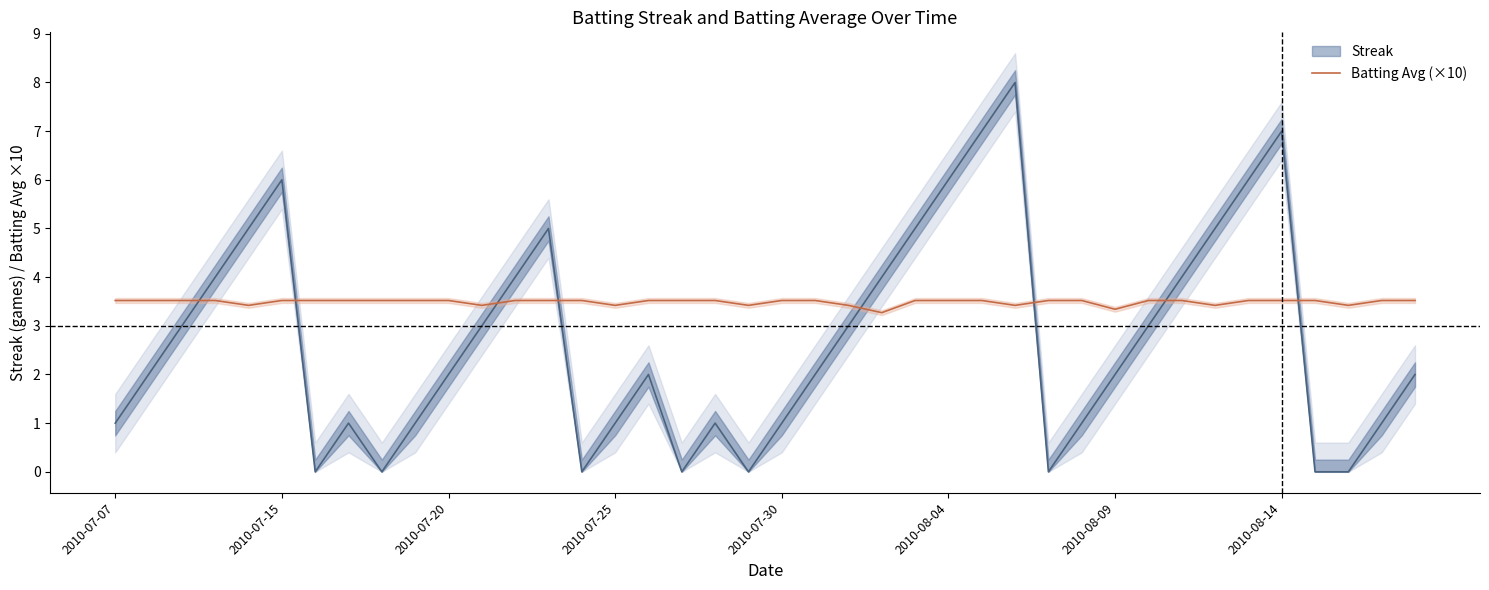

What is the lowest value of the Batting Avg (×10) series?

3.3